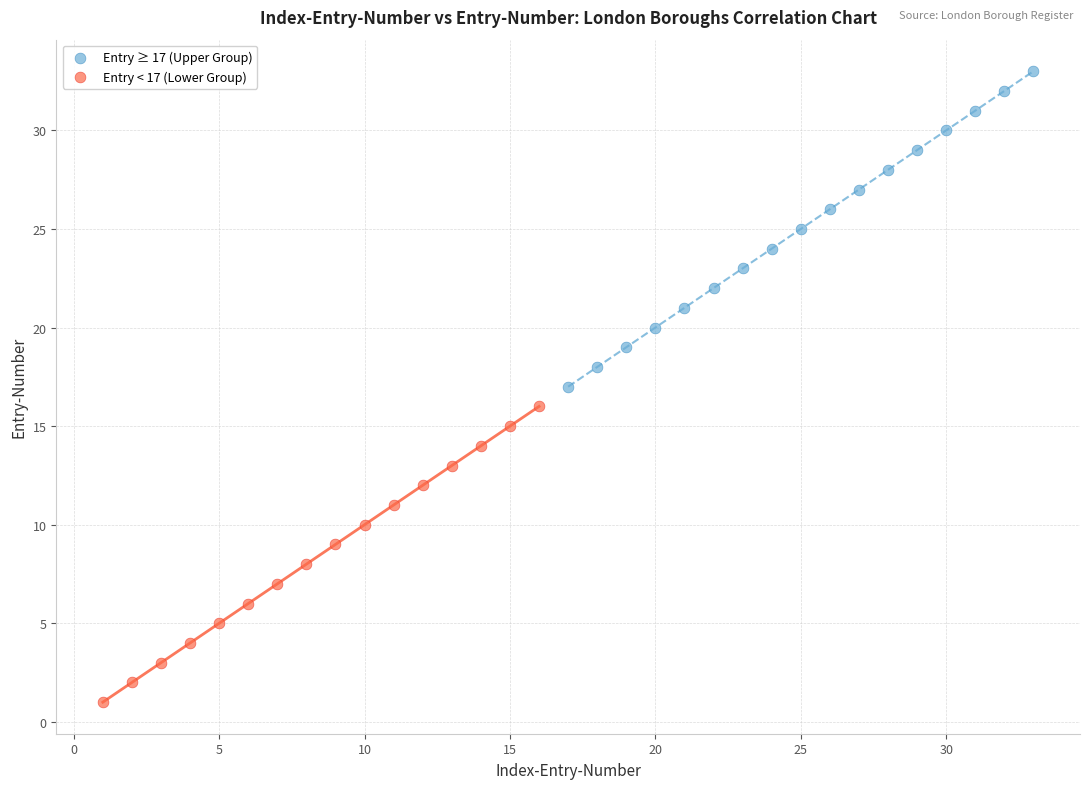

Which series contains the highest Y value?

Entry ≥ 17 (Upper Group)